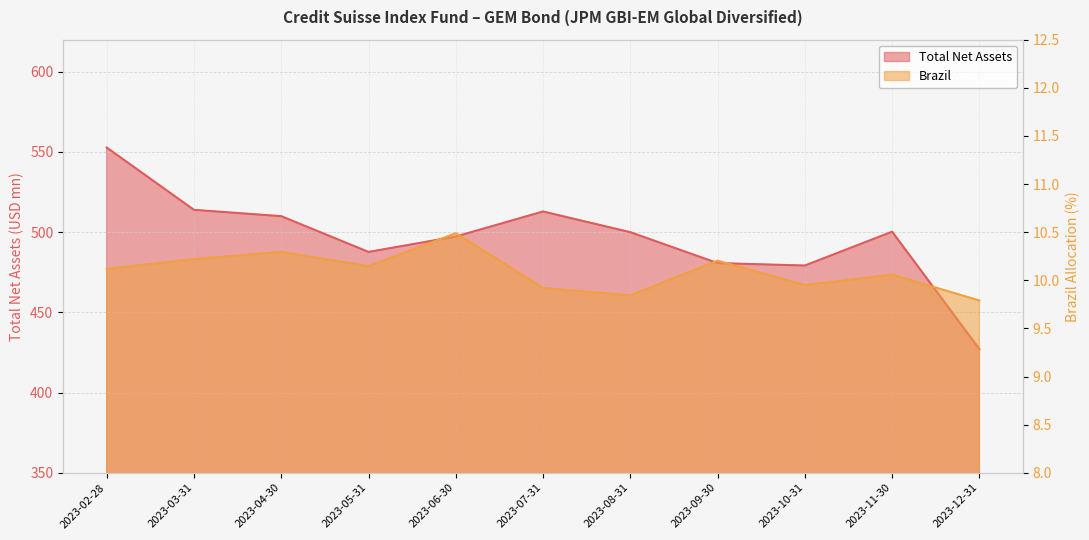

What is the minimum value shown in the chart?

9.8